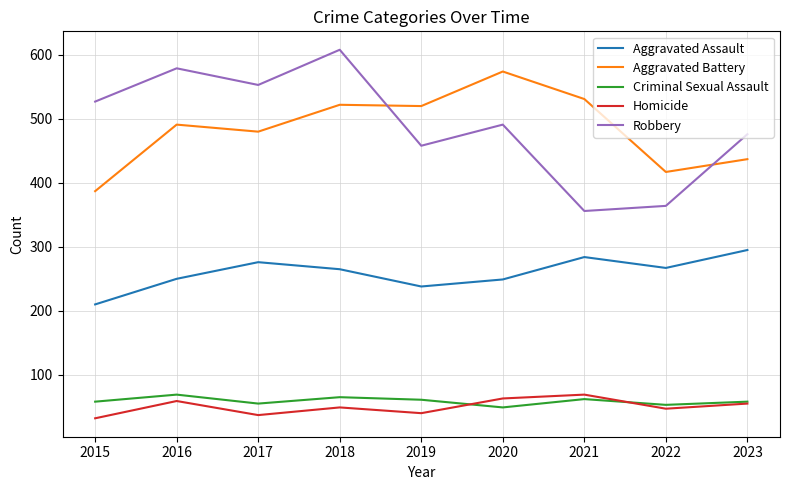

In Aggravated Assault, how many points are lower than both neighbors (excluding endpoints)?

2